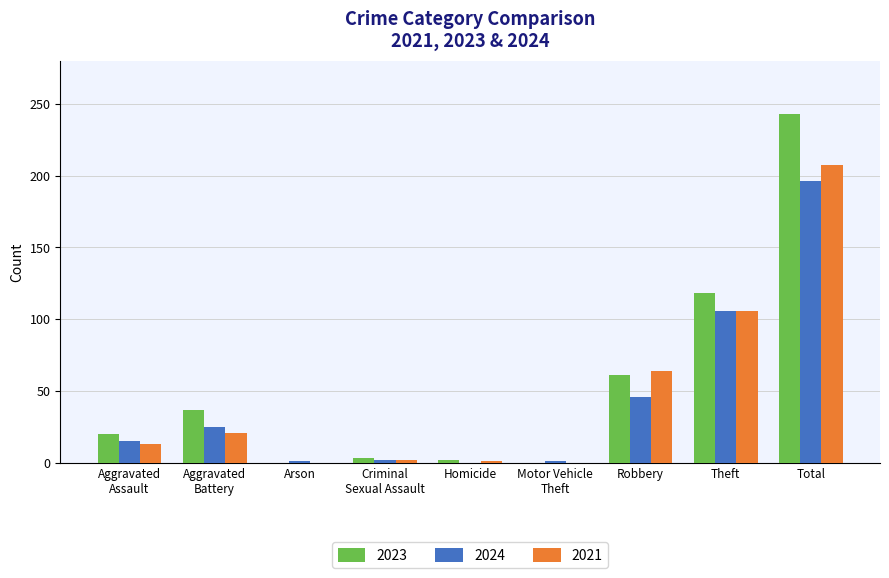

Is it true that 2021 equals 79 at Arson?

False